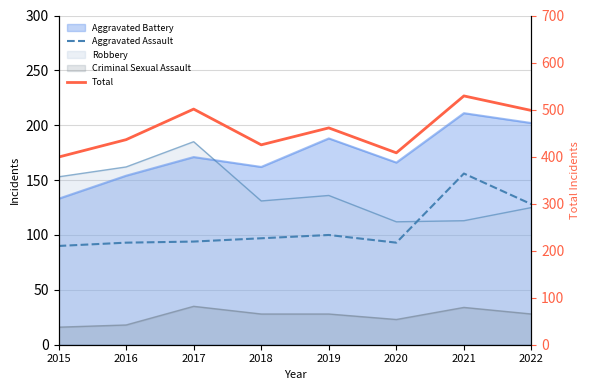

What is the maximum value shown in the chart?

529